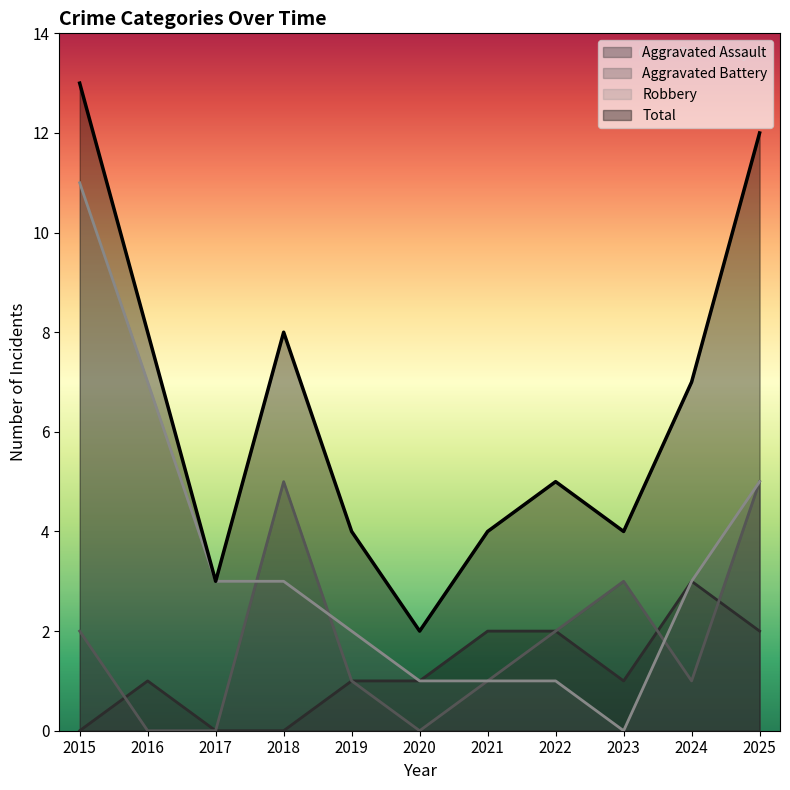

Reading left to right, list all the values displayed in this chart.

Aggravated Assault: 0	1	0	0	1	1	2	2	1	3	2
Aggravated Battery: 2	0	0	5	1	0	1	2	3	1	5
Robbery: 11	7	3	3	2	1	1	1	0	3	5
Total: 13	8	3	8	4	2	4	5	4	7	12